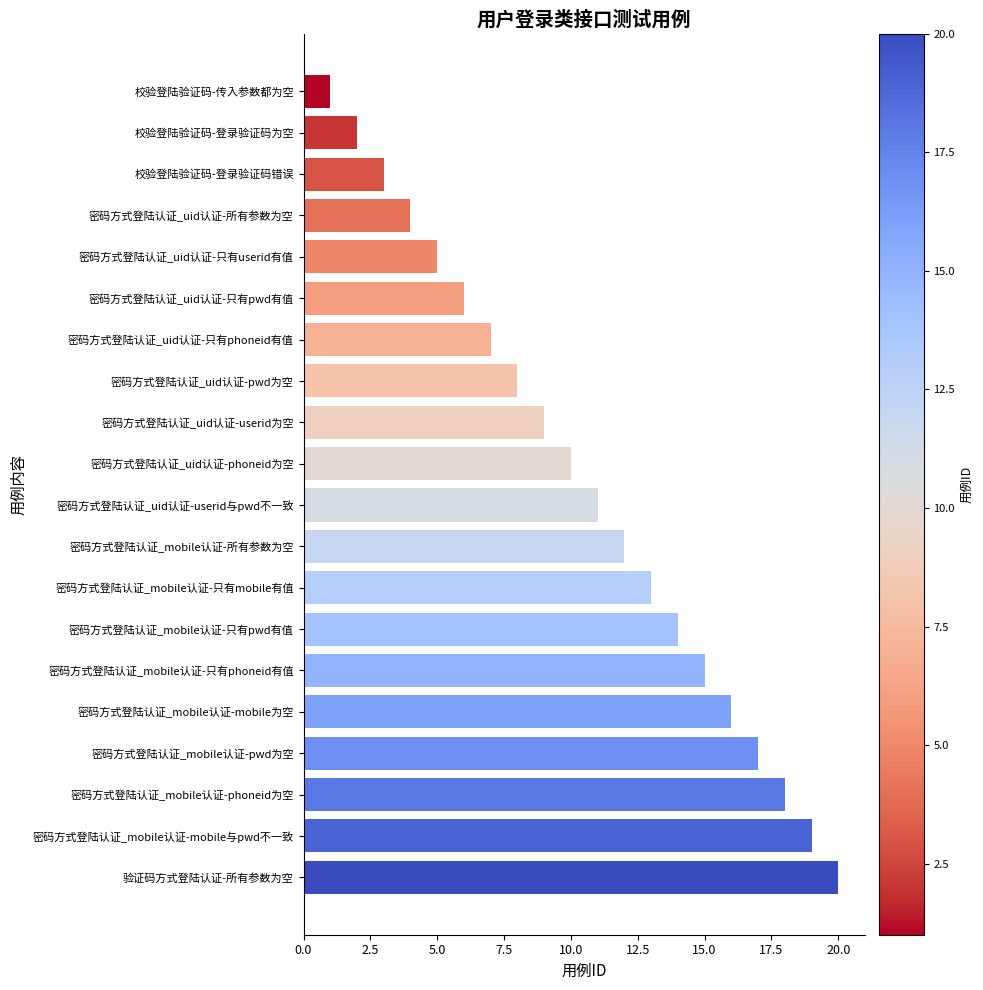

List the labels in order of value, smallest first.

校验登陆验证码-传入参数都为空, 校验登陆验证码-登录验证码为空, 校验登陆验证码-登录验证码错误, 密码方式登陆认证_uid认证-所有参数为空, 密码方式登陆认证_uid认证-只有userid有值, 密码方式登陆认证_uid认证-只有pwd有值, 密码方式登陆认证_uid认证-只有phoneid有值, 密码方式登陆认证_uid认证-pwd为空, 密码方式登陆认证_uid认证-userid为空, 密码方式登陆认证_uid认证-phoneid为空, 密码方式登陆认证_uid认证-userid与pwd不一致, 密码方式登陆认证_mobile认证-所有参数为空, 密码方式登陆认证_mobile认证-只有mobile有值, 密码方式登陆认证_mobile认证-只有pwd有值, 密码方式登陆认证_mobile认证-只有phoneid有值, 密码方式登陆认证_mobile认证-mobile为空, 密码方式登陆认证_mobile认证-pwd为空, 密码方式登陆认证_mobile认证-phoneid为空, 密码方式登陆认证_mobile认证-mobile与pwd不一致, 验证码方式登陆认证-所有参数为空